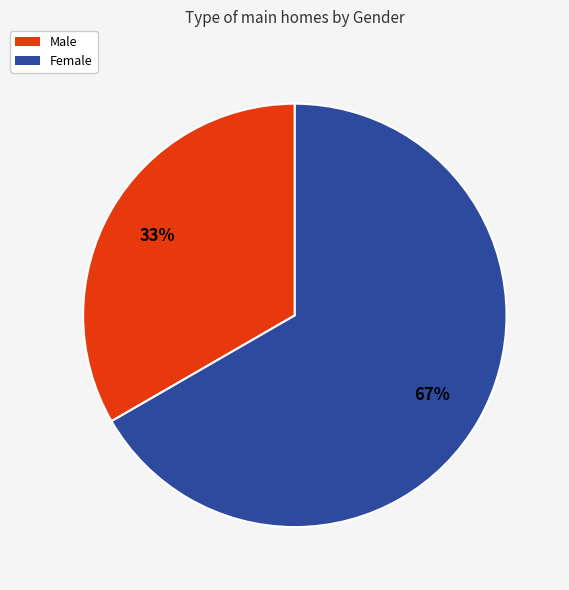

To the nearest percent, what portion does Male represent?

33%